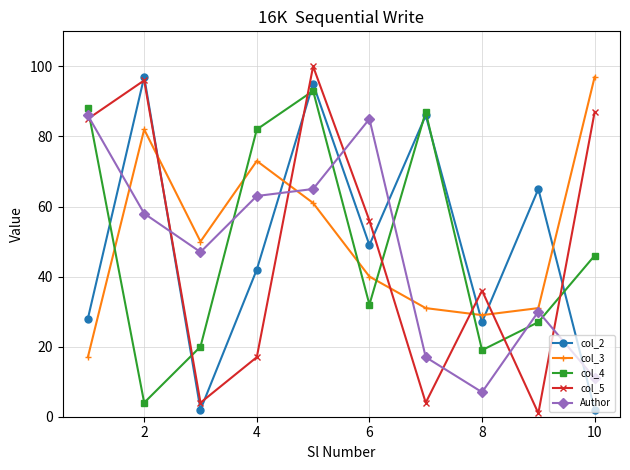

At how many categories does at least one series exceed 90?

3